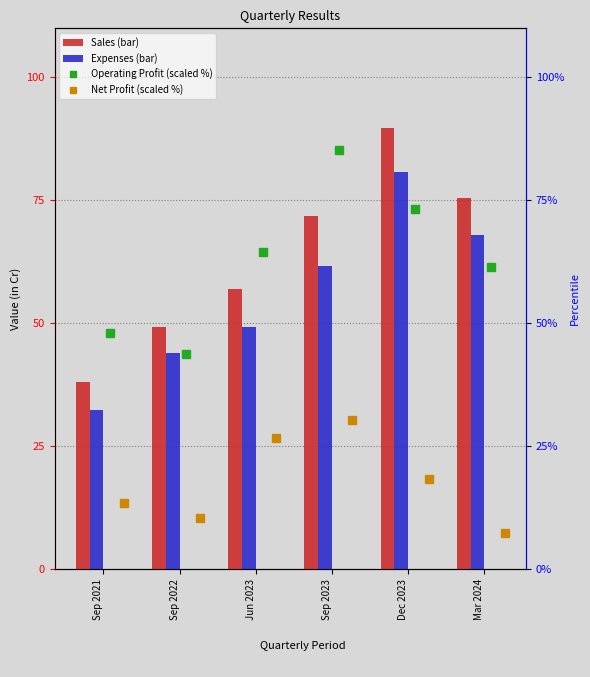

Reading right to left, what are all the values shown in this chart?

Sales: 75.4	89.6	71.8	57.0	49.1	38.0
Expenses: 68.0	80.8	61.6	49.3	43.9	32.3
Operating Profit: 61.4	73.3	85.2	64.4	43.8	47.9
Net Profit: 7.2	18.2	30.2	26.8	10.3	13.3